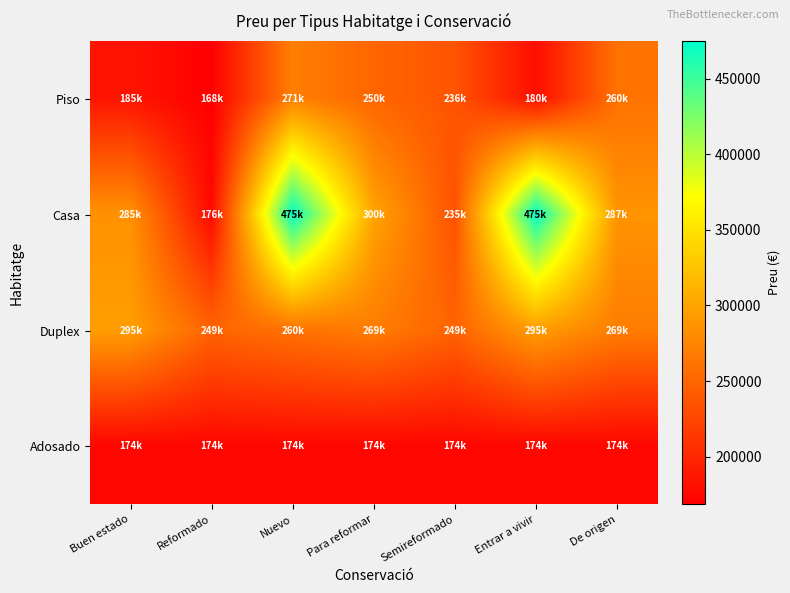

Which series has the widest spread of values?

Casa